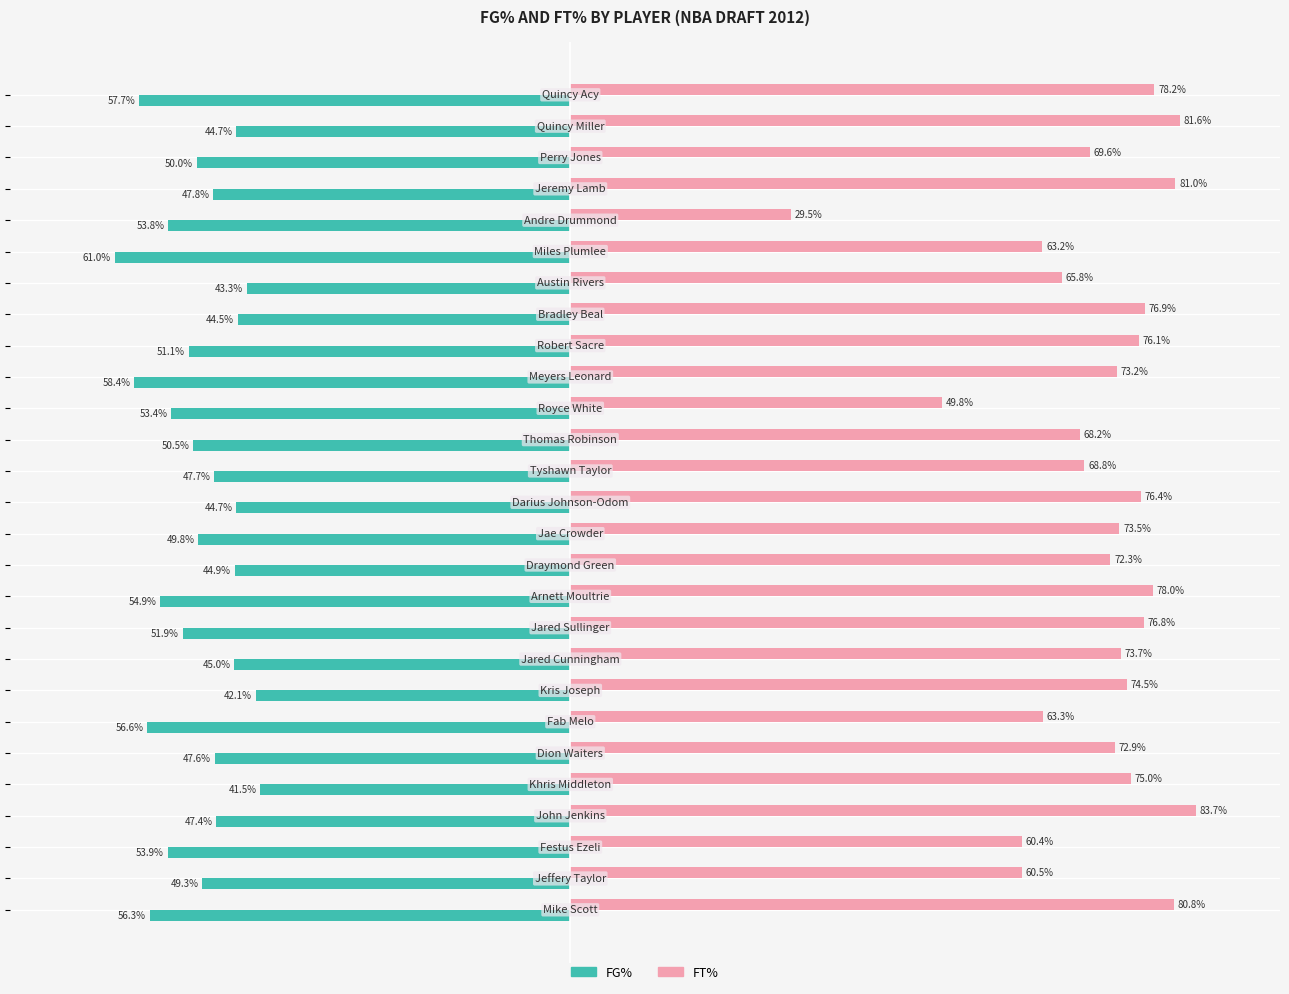

Reading left to right, transcribe all the data shown in this chart.

FG%: -0.6	-0.4	-0.5	-0.5	-0.5	-0.6	-0.4	-0.4	-0.5	-0.6	-0.5	-0.5	-0.5	-0.4	-0.5	-0.4	-0.5	-0.5	-0.5	-0.4	-0.6	-0.5	-0.4	-0.5	-0.5	-0.5	-0.6
FT%: 0.8	0.8	0.7	0.8	0.3	0.6	0.7	0.8	0.8	0.7	0.5	0.7	0.7	0.8	0.7	0.7	0.8	0.8	0.7	0.7	0.6	0.7	0.8	0.8	0.6	0.6	0.8